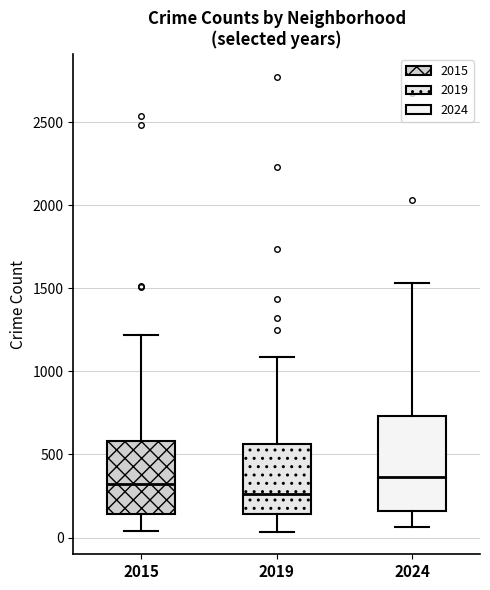

Reading left to right, transcribe this box plot: for each box, give where its median line is, the range the box spans, and where its two whiskers end, as read against the y-axis. The values are not printed on the chart, so give them approximately, as read against the axis.

2015: median 300, box 150 to 600, whiskers 50 to 1200
2019: median 250, box 150 to 550, whiskers 50 to 1100
2024: median 350, box 150 to 750, whiskers 50 to 1550